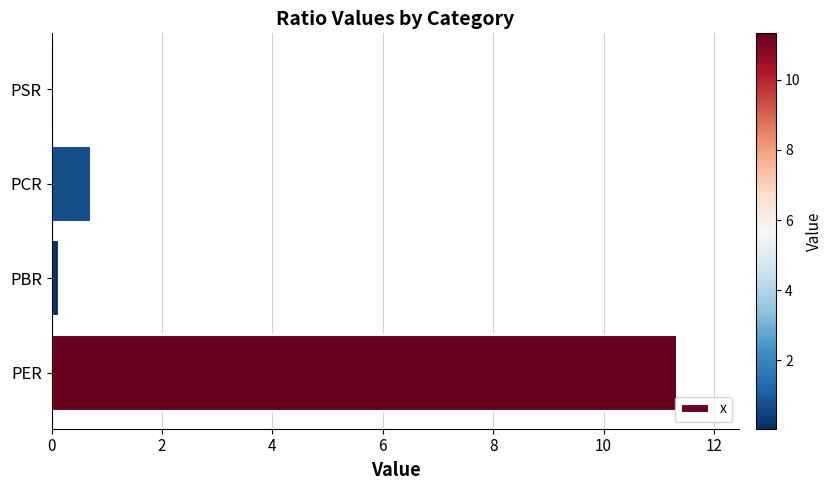

True or false: the data shows 11.3 at PER.

True